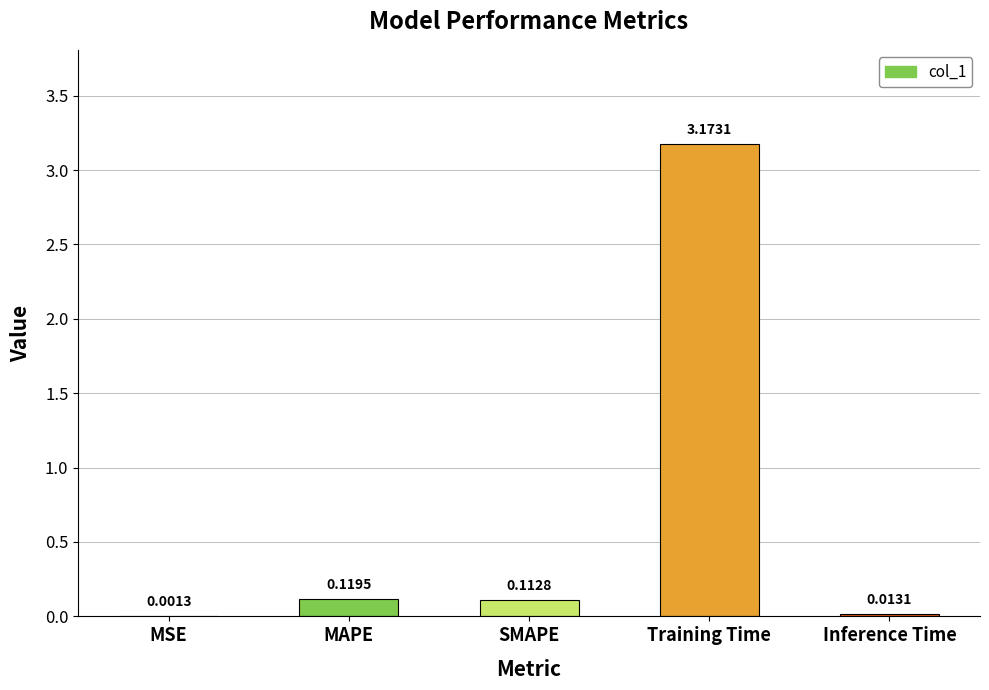

Which has a higher value, MAPE or MSE?

MAPE